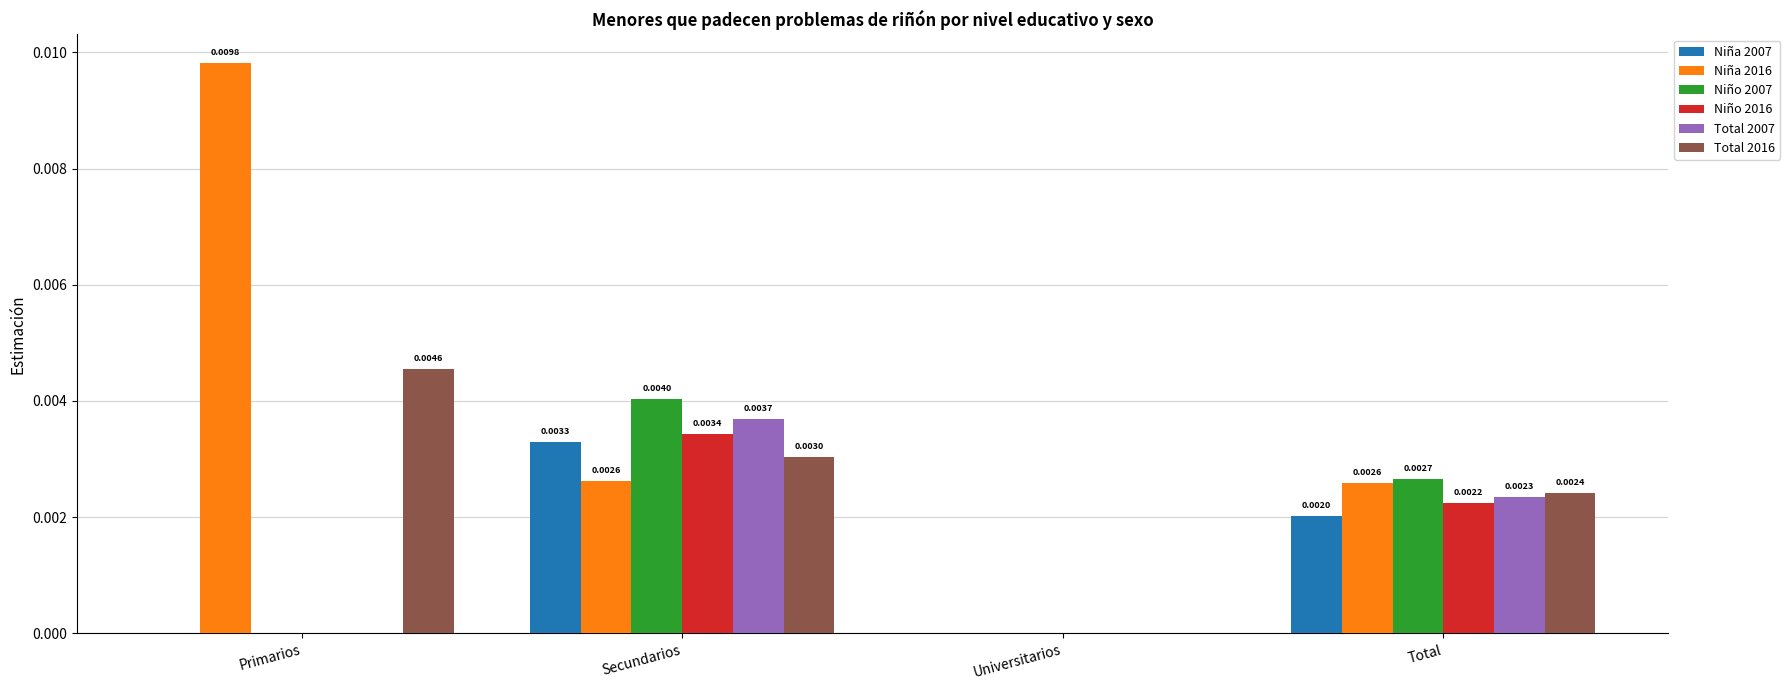

Are the bars horizontal?

No